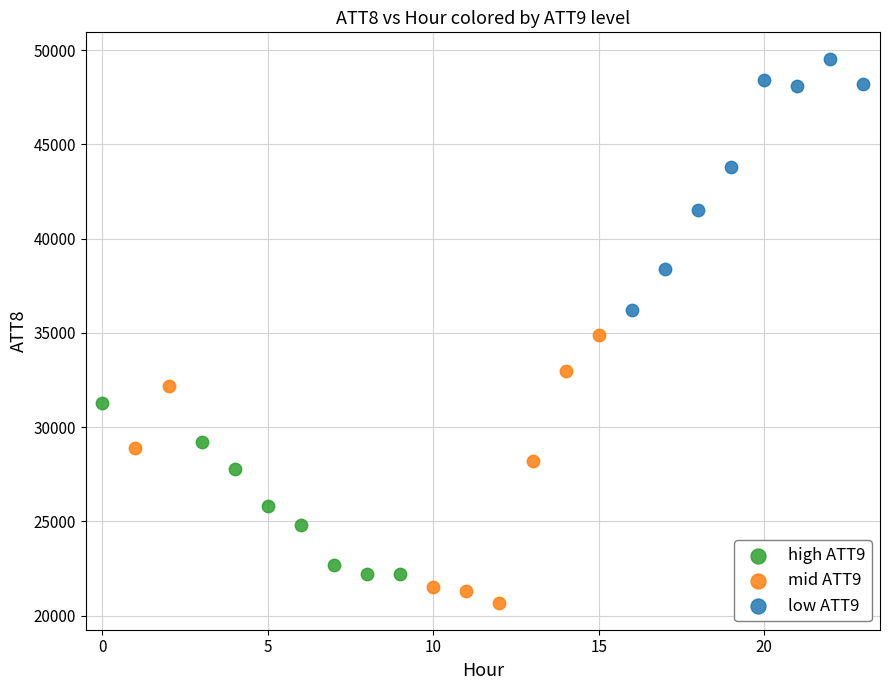

Which series has the widest spread of Y values?

mid ATT9